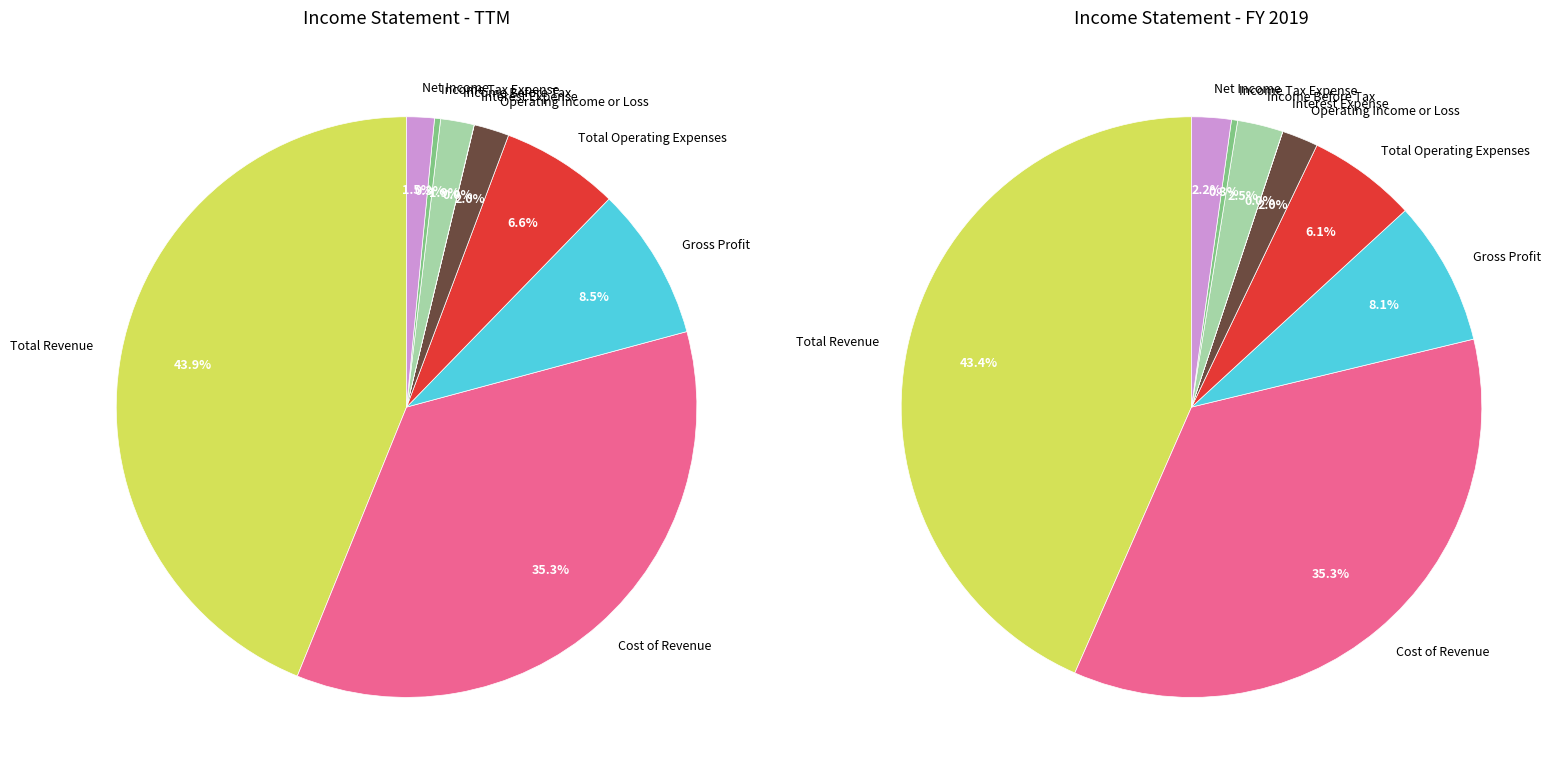

To the nearest percent, what is the difference between the largest and smallest slice percentages?

44%